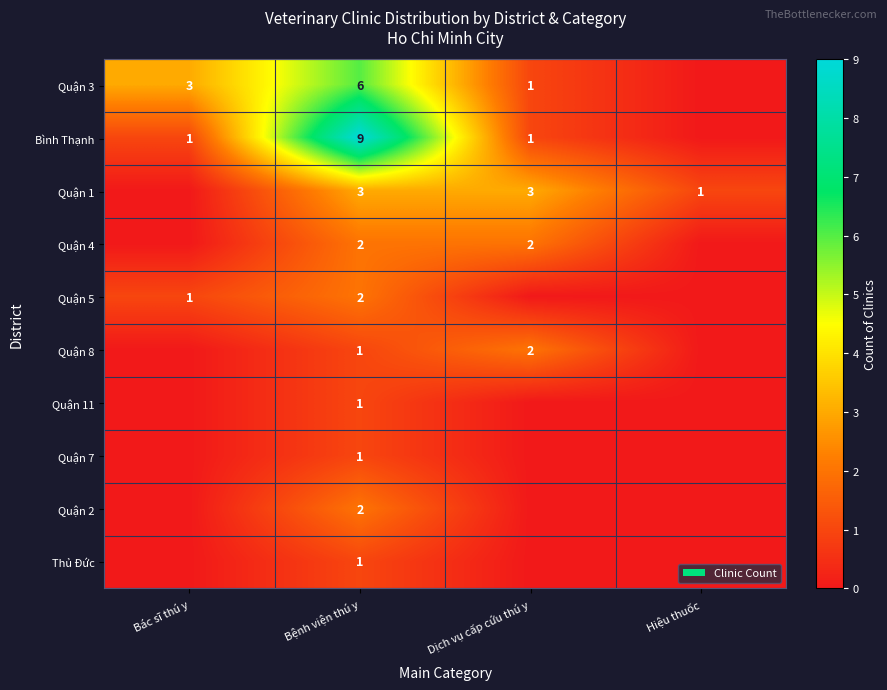

The Quận 8 series shows 2 at Dịch vụ cấp cứu thú y. True or false?

True